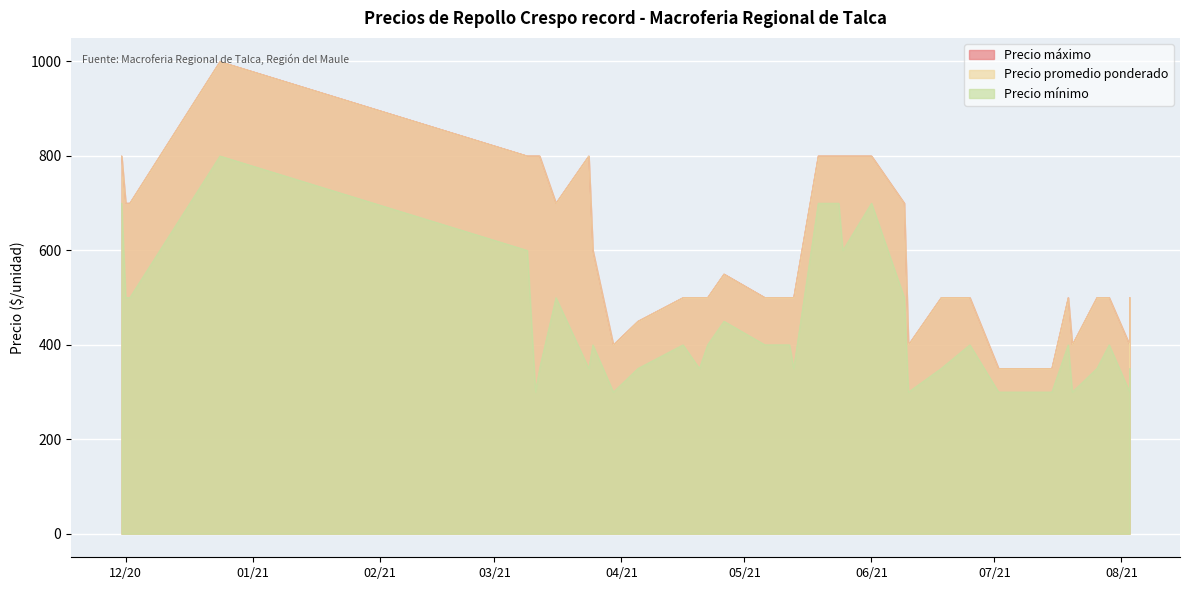

The Precio mínimo series shows 350 at 2021-06-18. True or false?

True